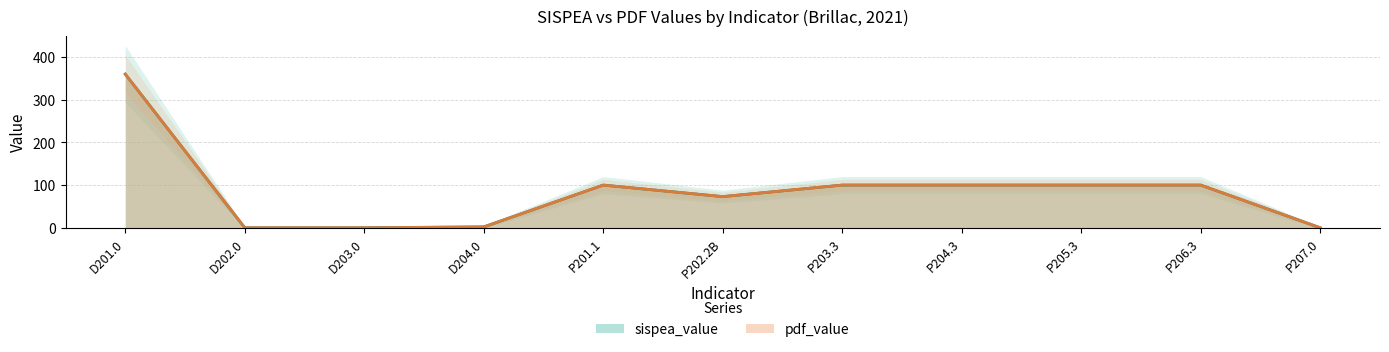

True or false: sispea_value has more than 0 interior local peaks.

True